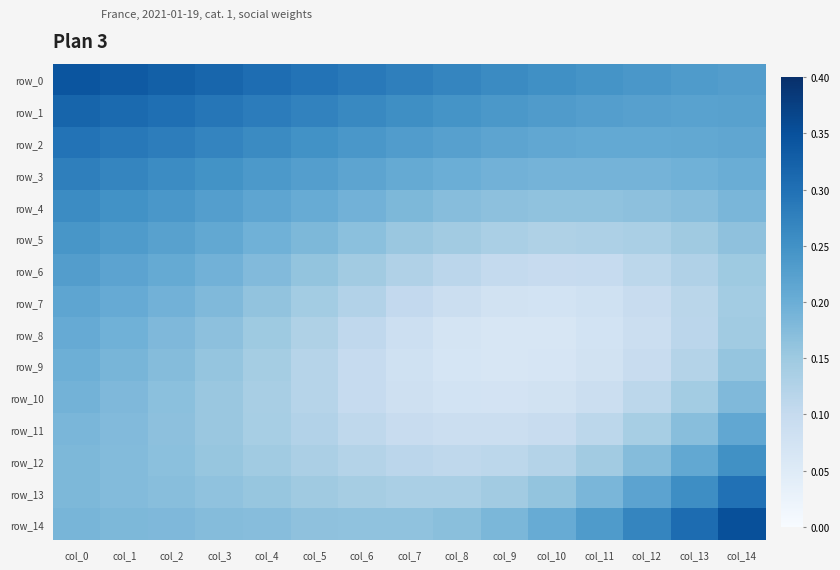

Is it true that row_2 equals 0.3 at col_3?

True